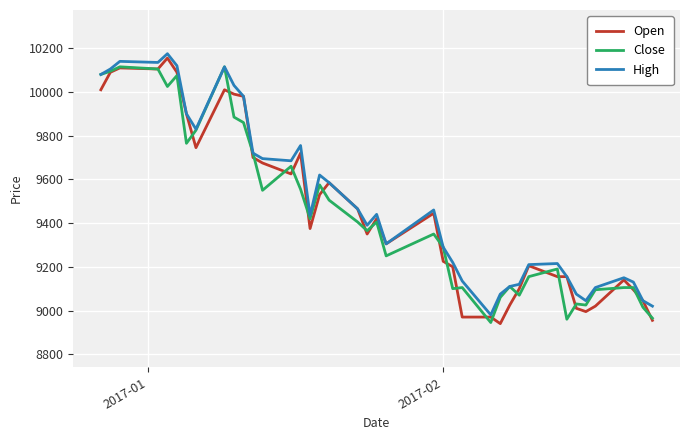

Rank the series by their average value, from lowest to highest.

Close, Open, High